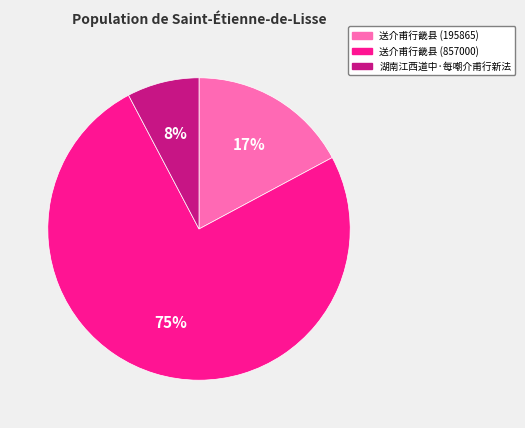

Is there a majority slice in this chart?

Yes